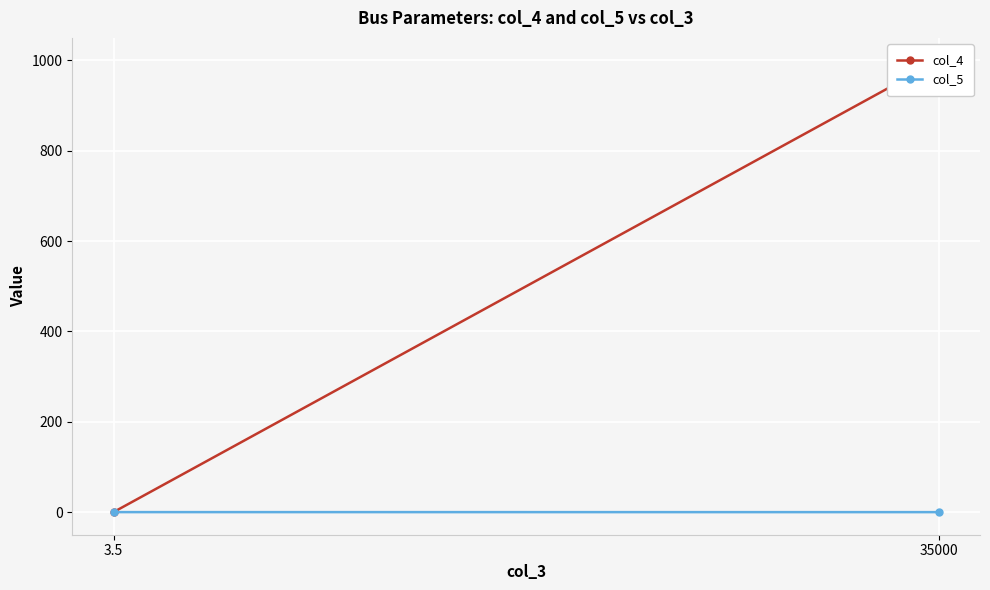

What is the highest value of the col_5 series?

0.1